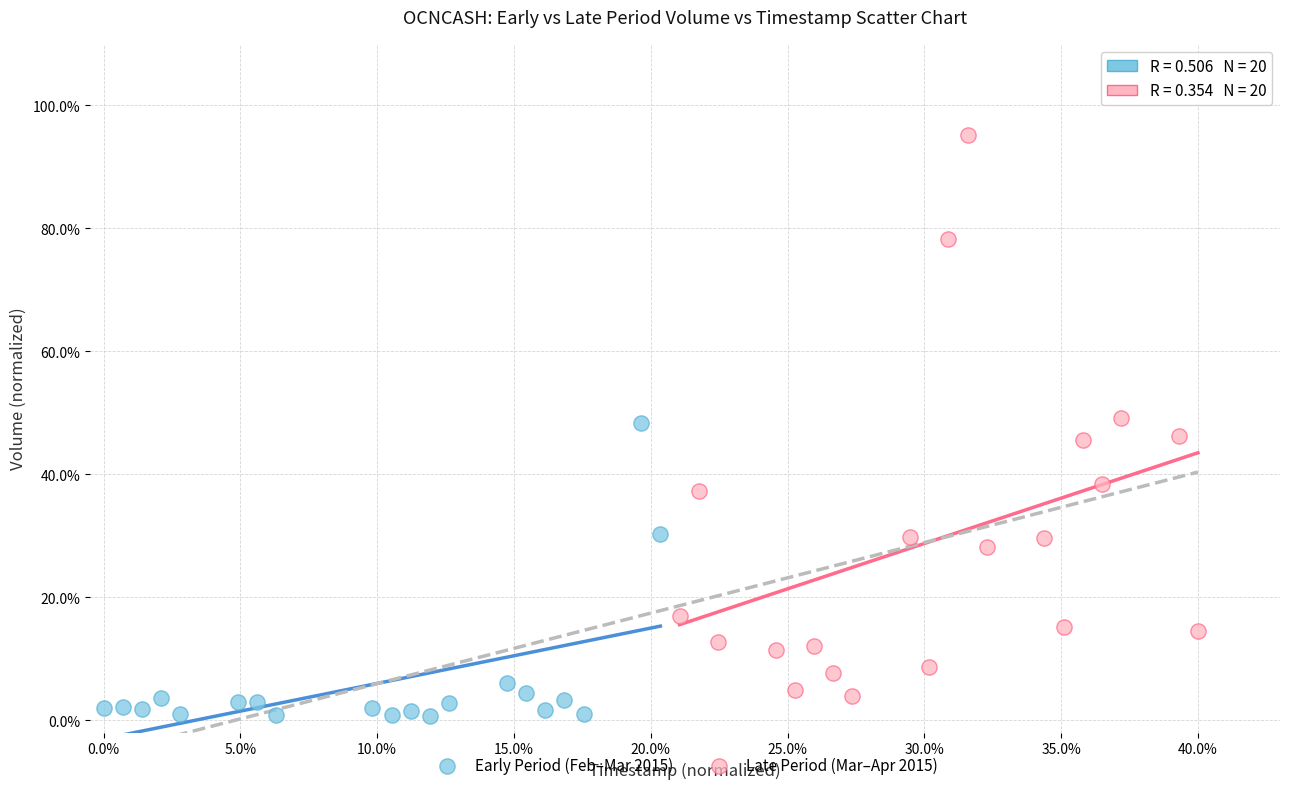

What are all the series names shown in the legend?

Early Period (Feb–Mar 2015), Late Period (Mar–Apr 2015)